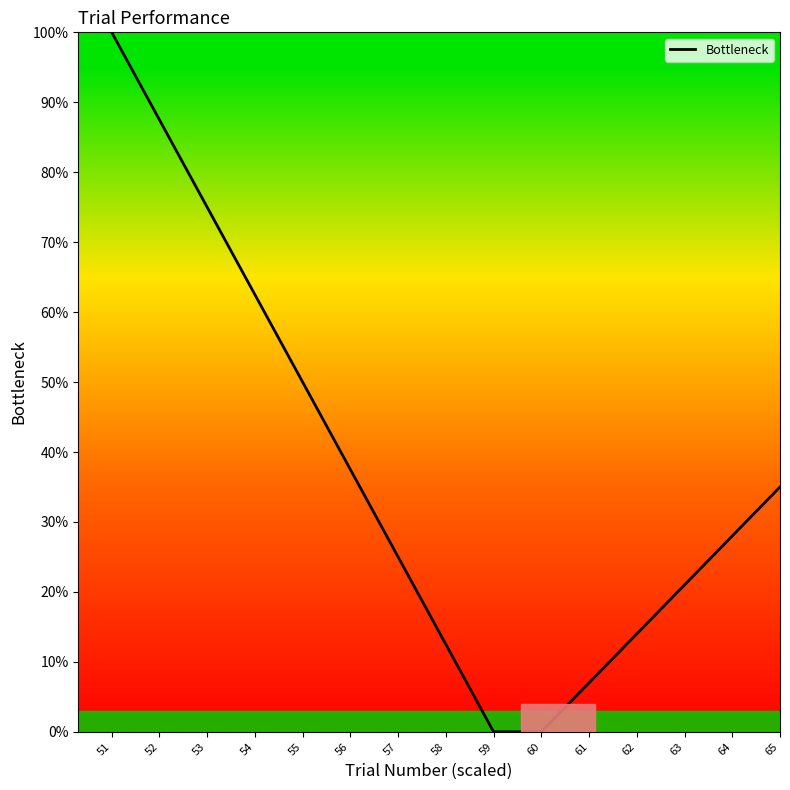

What is the maximum value shown in the chart?

100.0